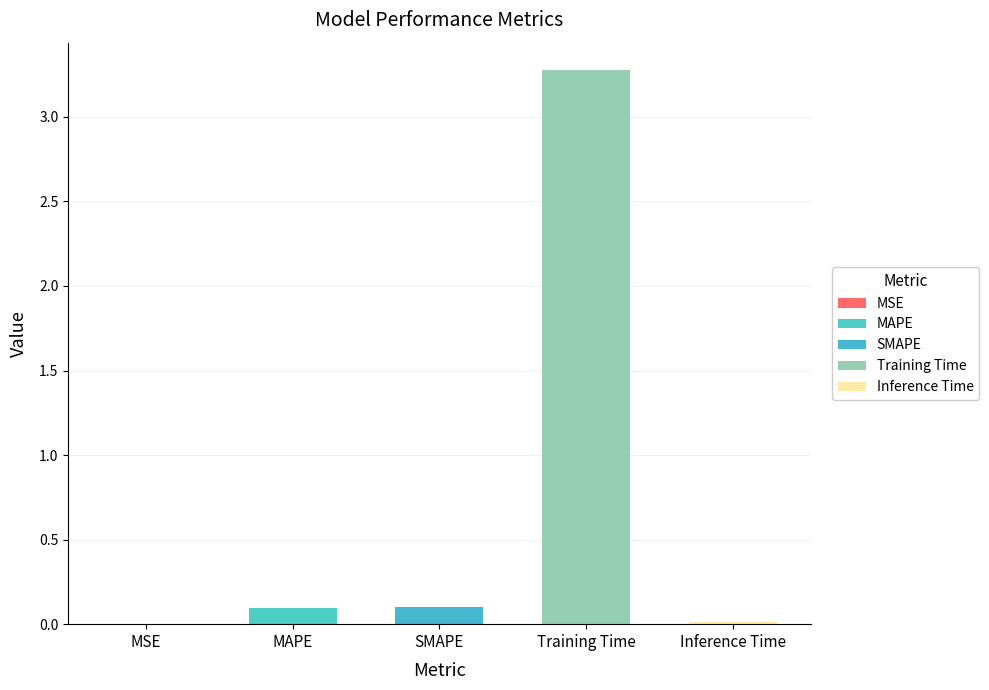

What is the difference between the values at Inference Time and MAPE?

0.1